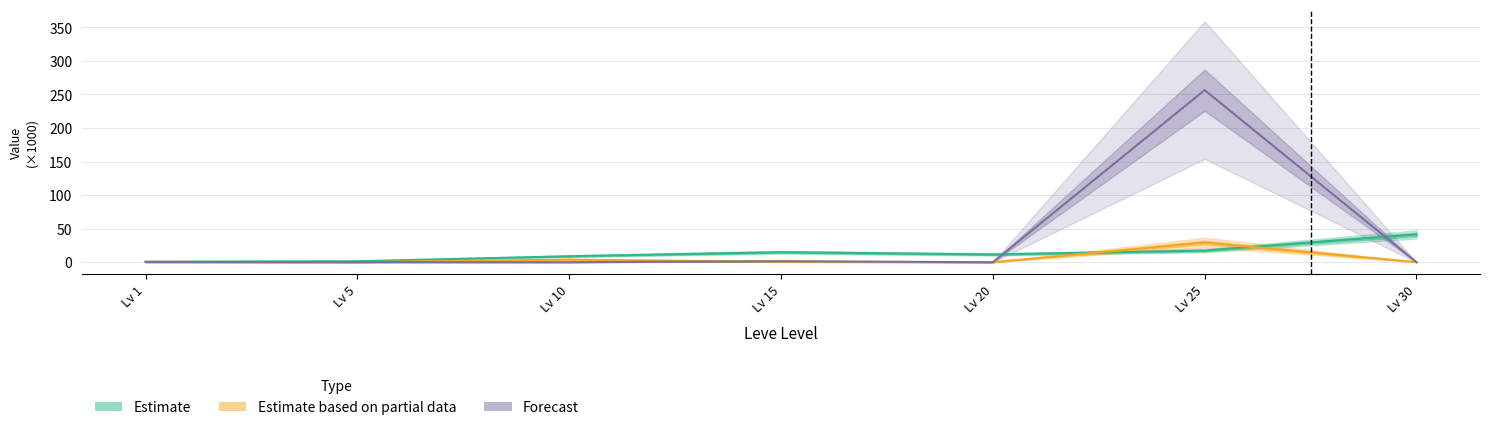

Is the value of Estimate at Lv 1 greater than the value of Forecast at Lv 20?

Yes